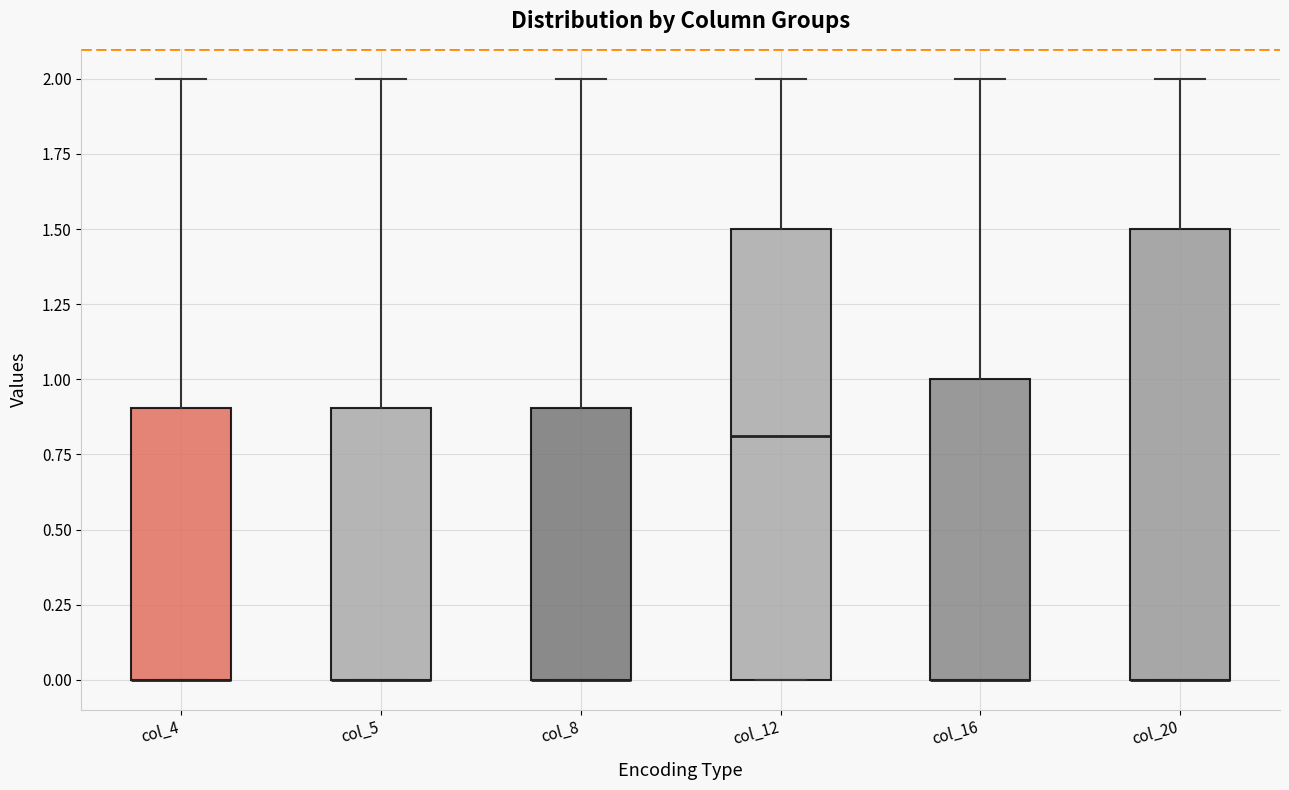

Where is the upper edge of the box for col_8 on the y-axis? The values are not printed on the chart, so give them approximately, as read against the axis.

0.9